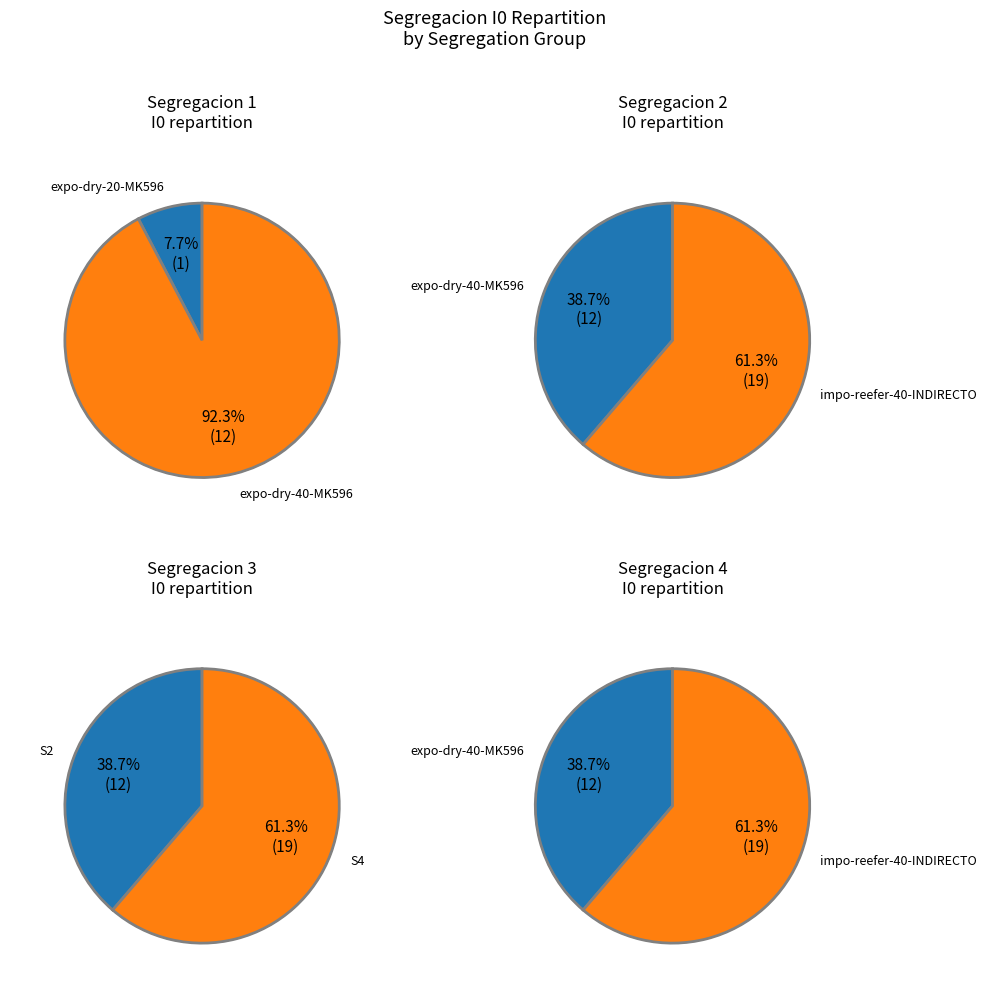

The expo-dry-20-MK596 slice represents 14% of the pie. True or false?

False